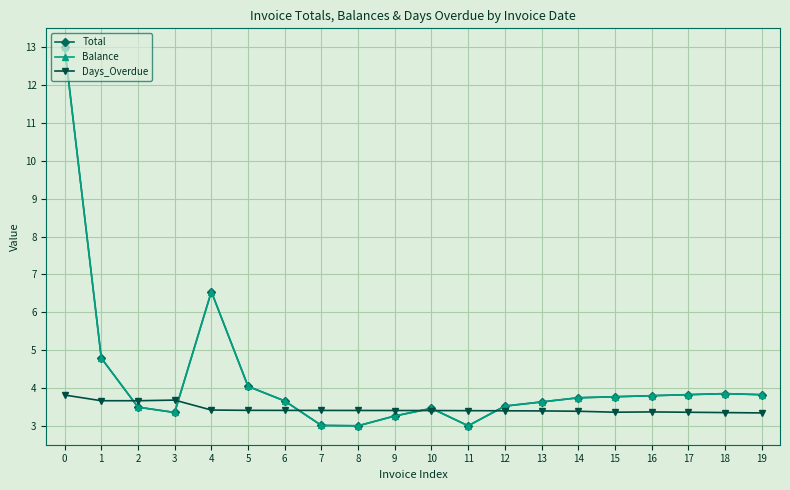

Does the chart have visible grid lines?

Yes